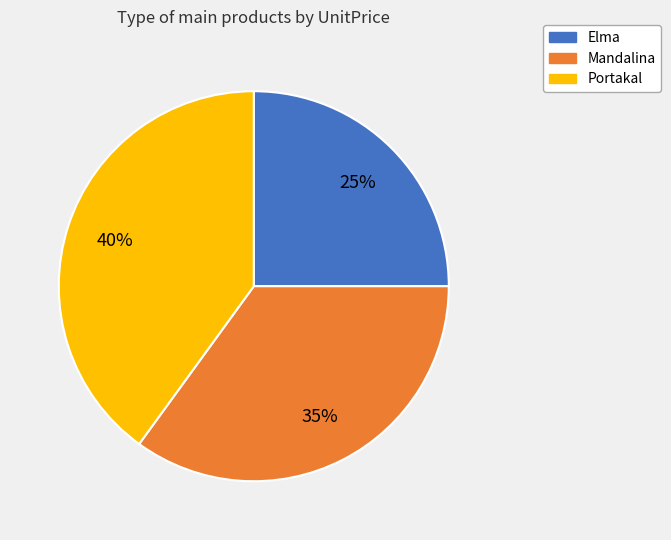

Is the sum of Portakal and Mandalina greater than half?

Yes